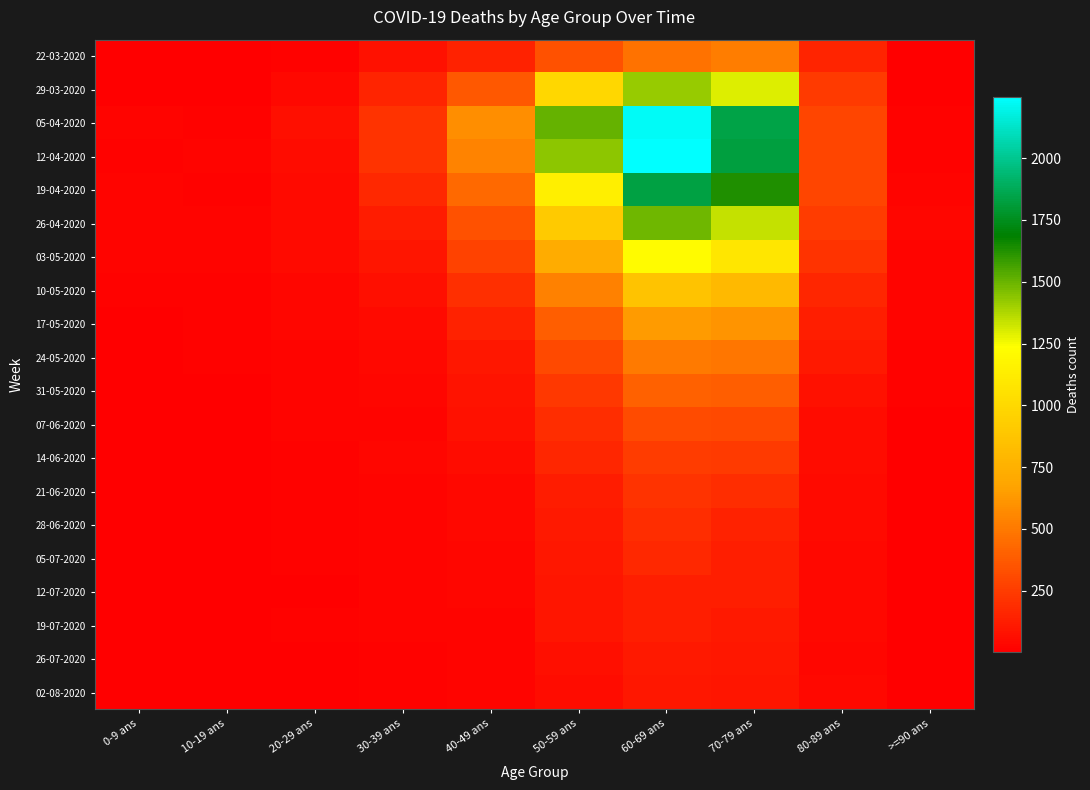

Rank the series at 60-69 ans from highest to lowest value.

12-04-2020, 05-04-2020, 19-04-2020, 26-04-2020, 29-03-2020, 03-05-2020, 10-05-2020, 17-05-2020, 24-05-2020, 22-03-2020, 31-05-2020, 07-06-2020, 14-06-2020, 21-06-2020, 28-06-2020, 05-07-2020, 12-07-2020, 19-07-2020, 26-07-2020, 02-08-2020